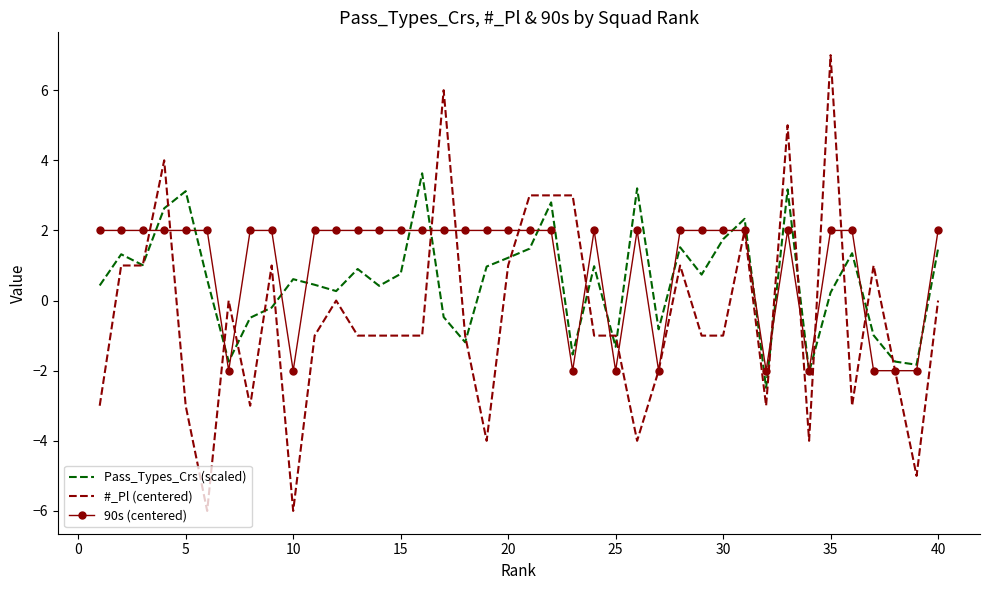

How many values in 90s (centered) are above zero?

30